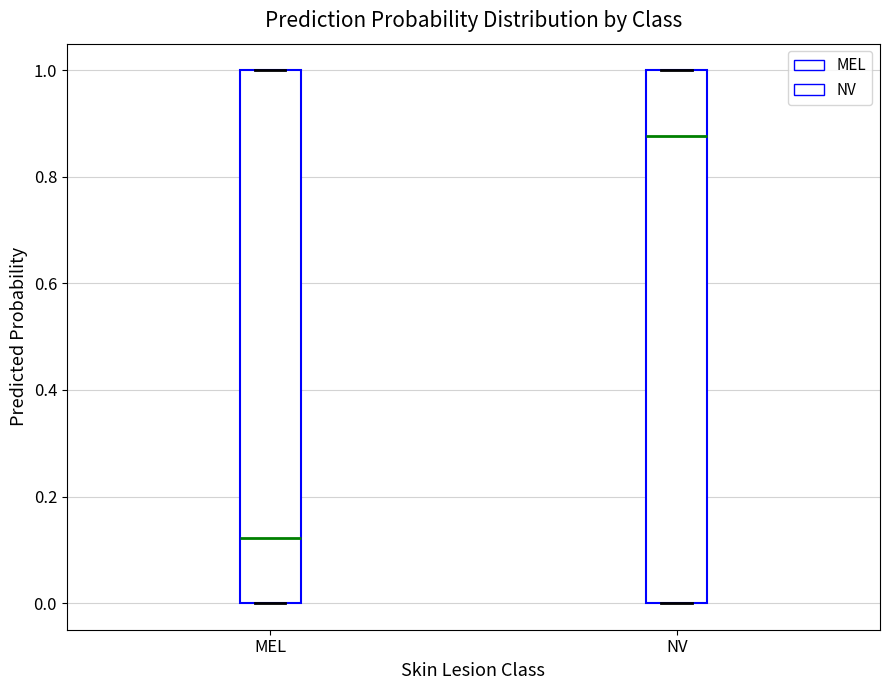

Reading left to right, read every box against the y-axis: the position of its median line, the range the box covers, and the ends of its whiskers. The values are not printed on the chart, so give them approximately, as read against the axis.

MEL: median 0.12, box 0.00 to 1.00, whiskers 0.00 to 1.00
NV: median 0.88, box 0.00 to 1.00, whiskers 0.00 to 1.00